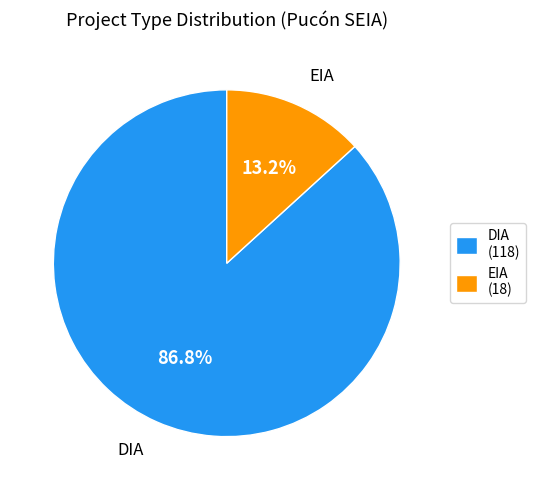

Does EIA account for over 50% of the chart?

No